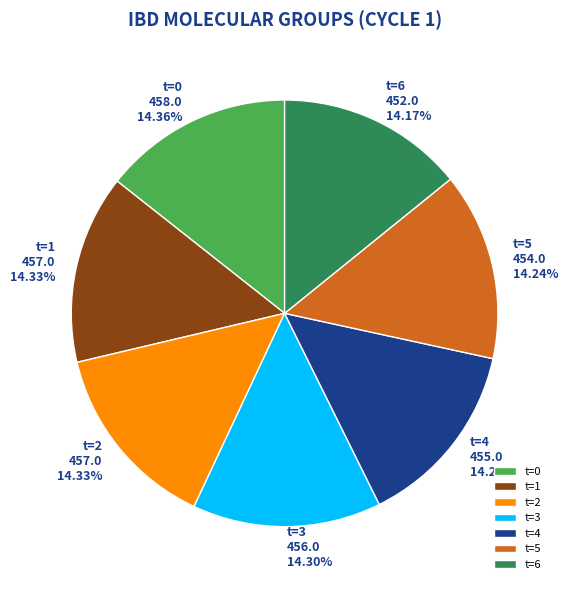

Combined, do t=5 and t=2 account for over 50%?

No